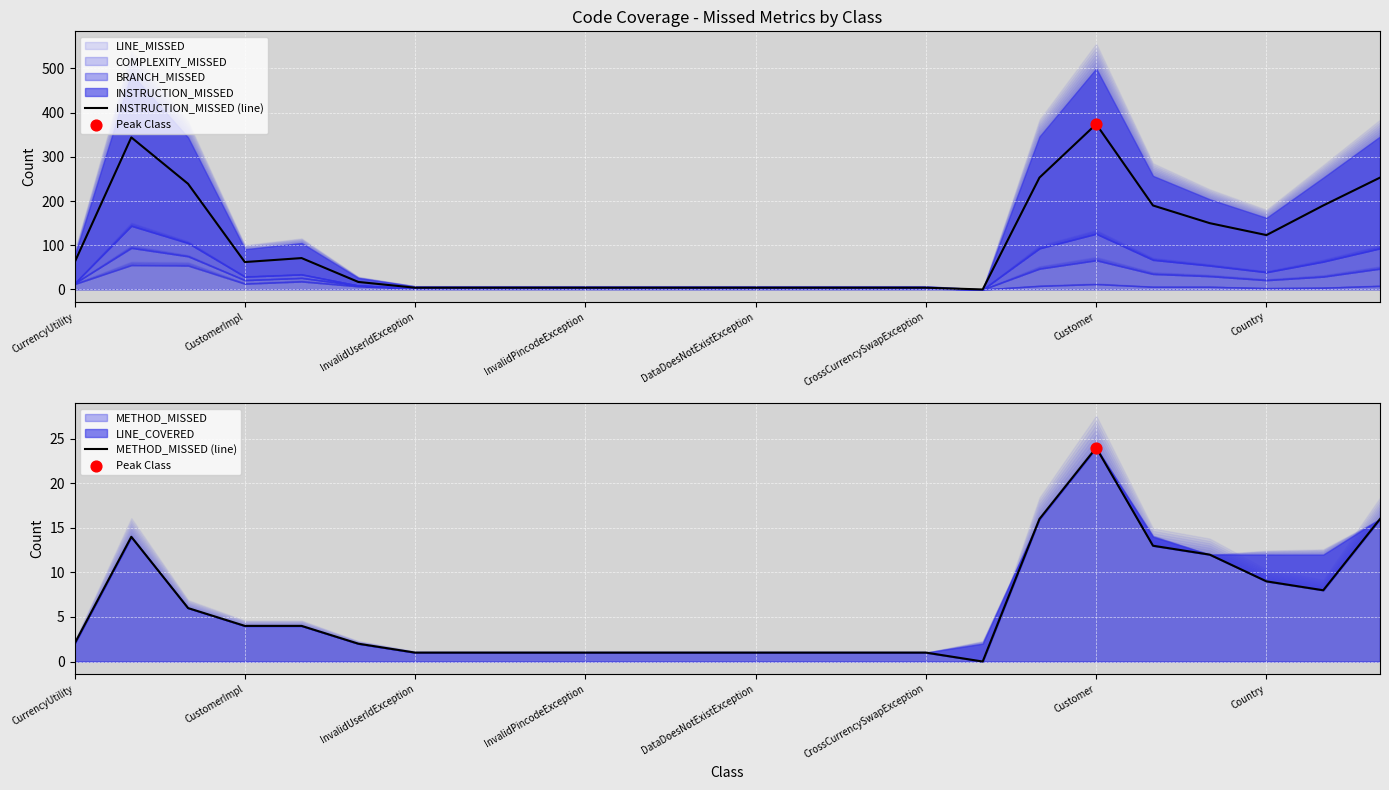

Which series has the largest Y range (max minus min)?

INSTRUCTION_MISSED (line)